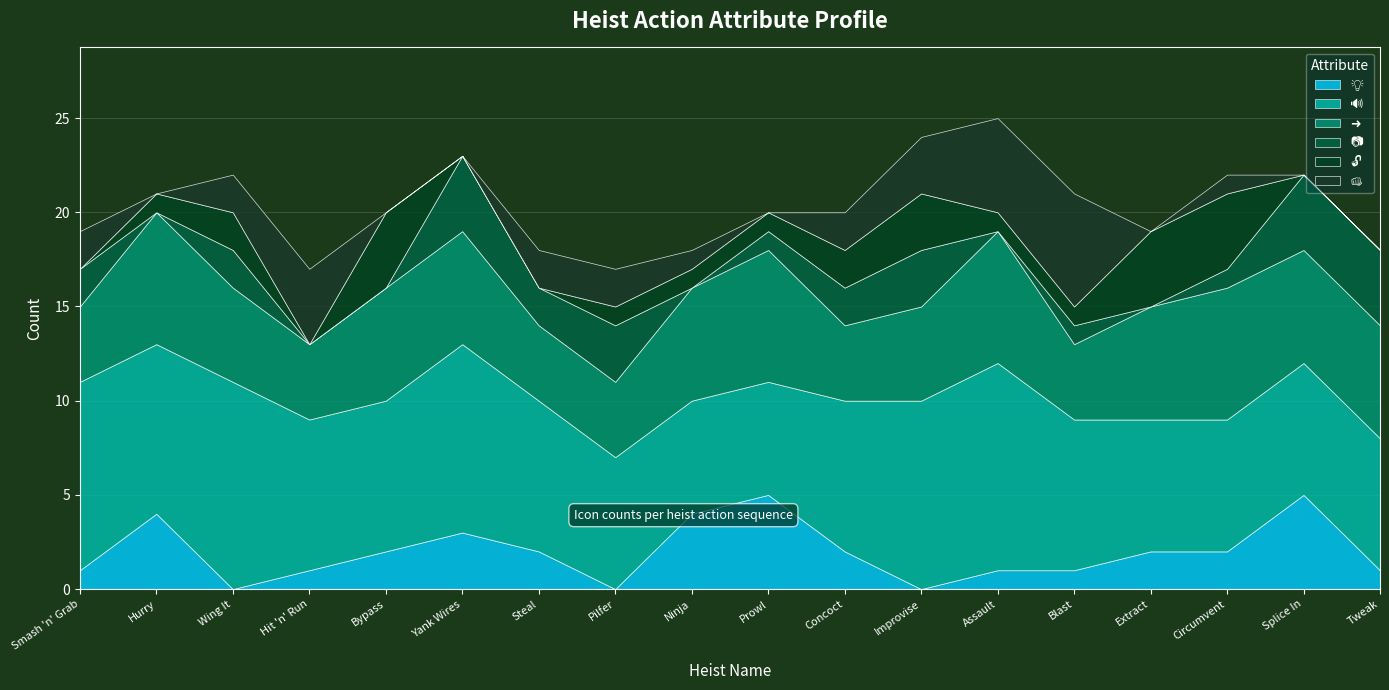

True or false: 🔓 and 🔊 cross at least once.

False